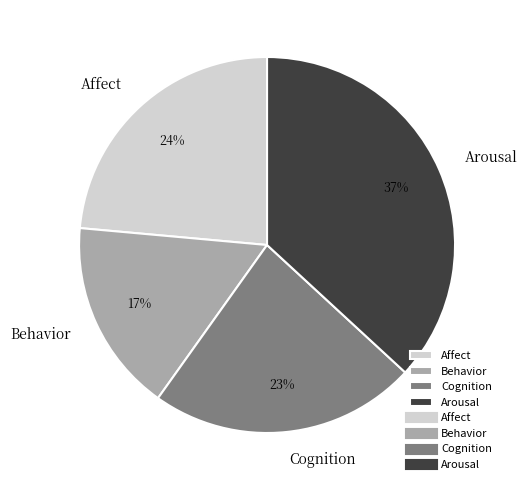

To the nearest percent, what percentage of the pie is Arousal?

37%